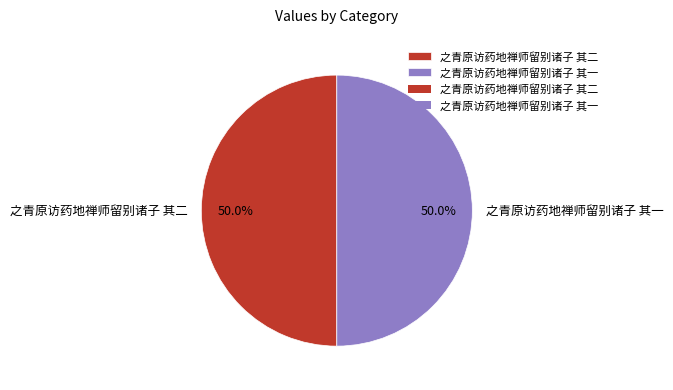

What percentage do 之青原访药地禅师留别诸子 其二 and 之青原访药地禅师留别诸子 其一 together represent?

100.0%